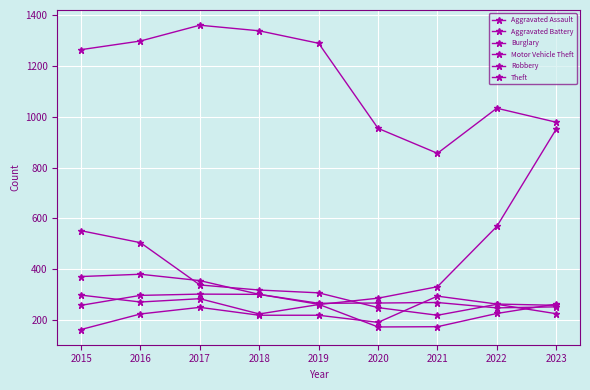

True or false: Burglary and Theft cross at least once.

False